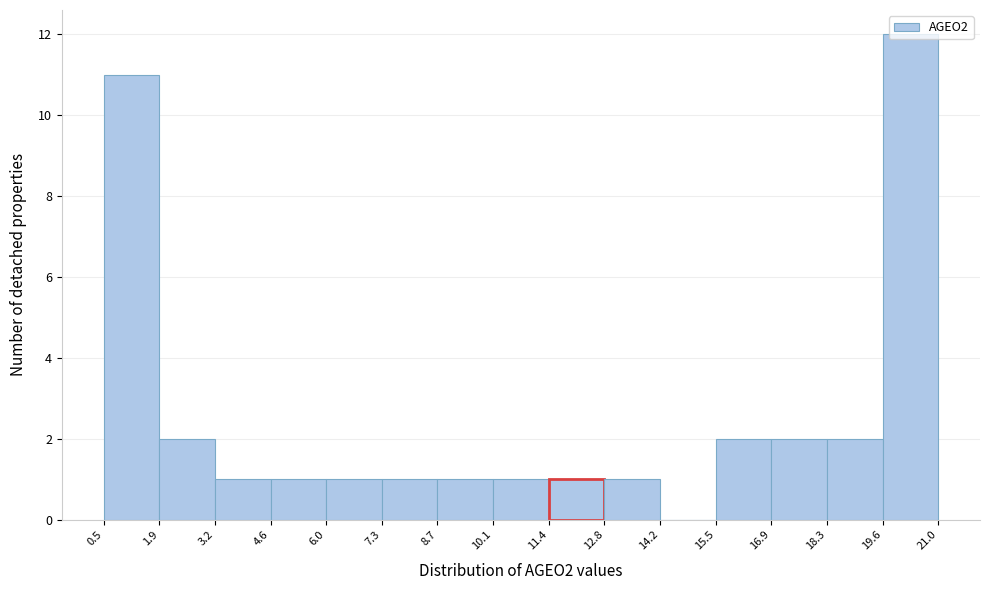

How tall is the bar that spans 1.9 to 3.2 on the x-axis? The values are not printed on the chart, so give them approximately, as read against the axis.

2